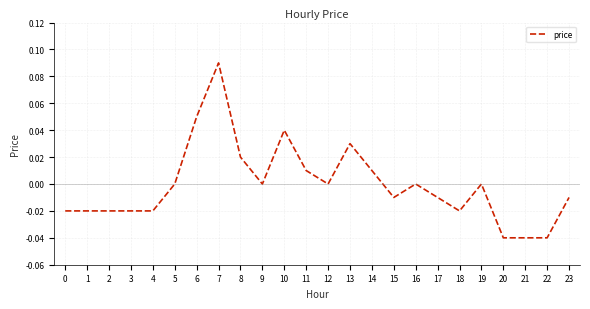

At which category does the chart reach its peak across all series?

7